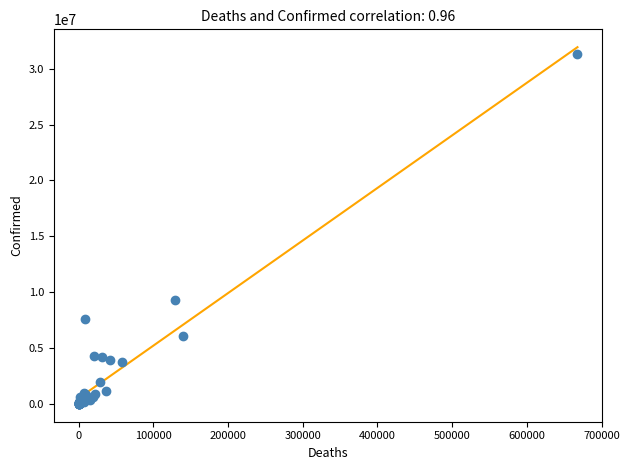

What Y value in the scatter plot is closest to 15684134?

9276618